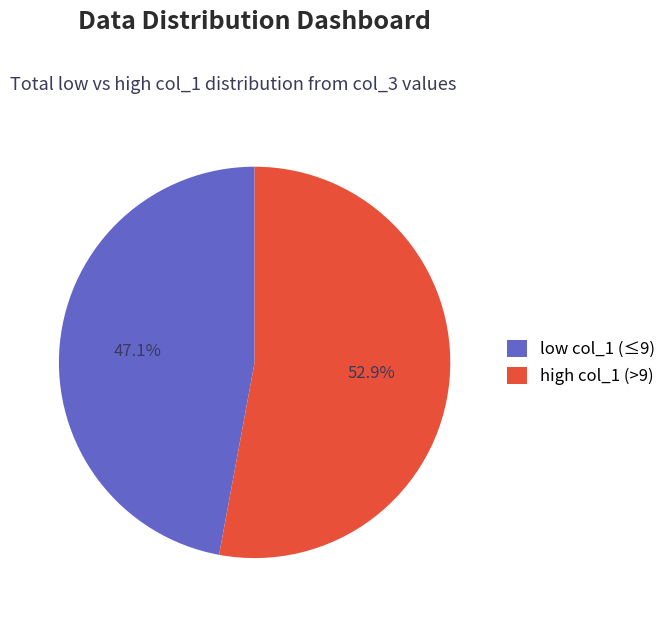

Does low col_1 (≤9) represent more than half of the total?

No